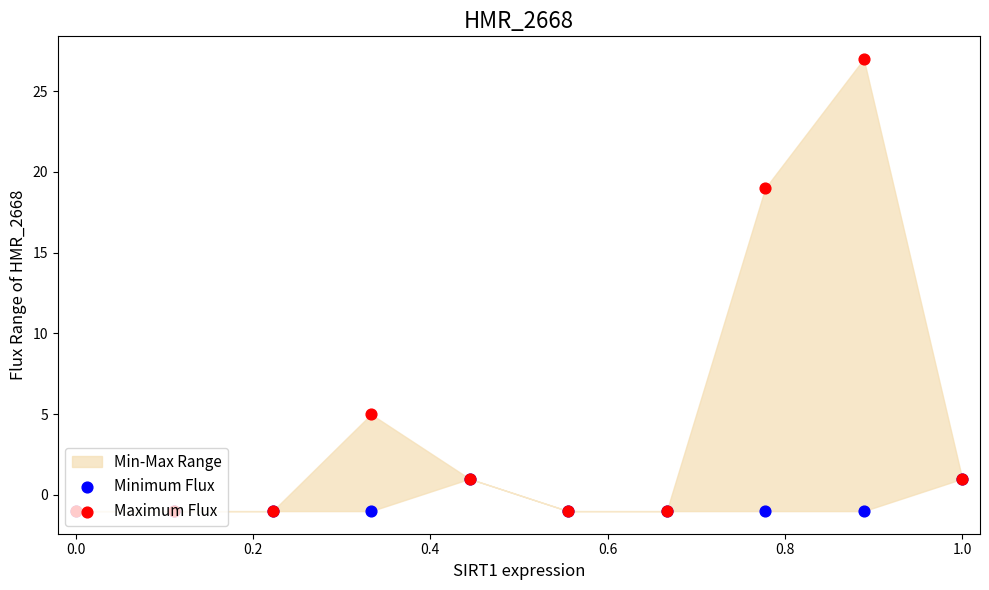

Which series reaches the minimum Y coordinate?

Minimum Flux